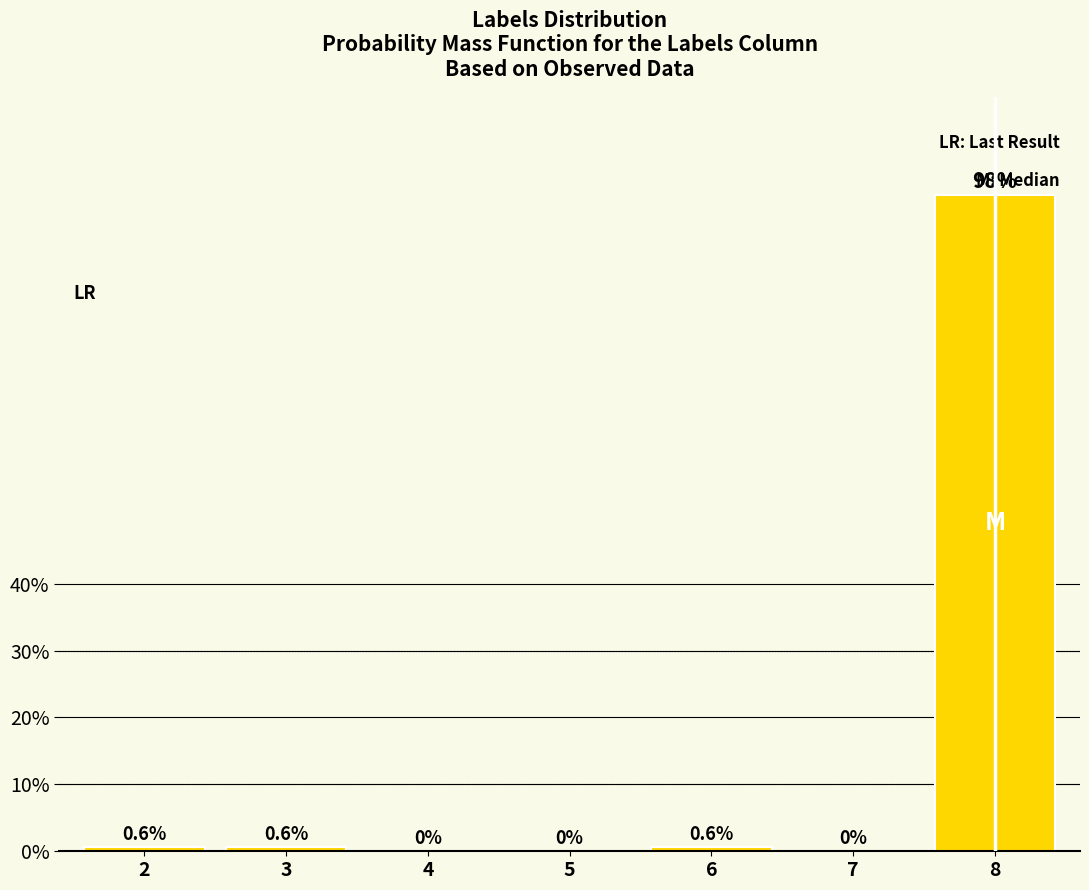

Reading right to left, list all the values displayed in this chart.

8=98.1	7=0.0	6=0.6	5=0.0	4=0.0	3=0.6	2=0.6